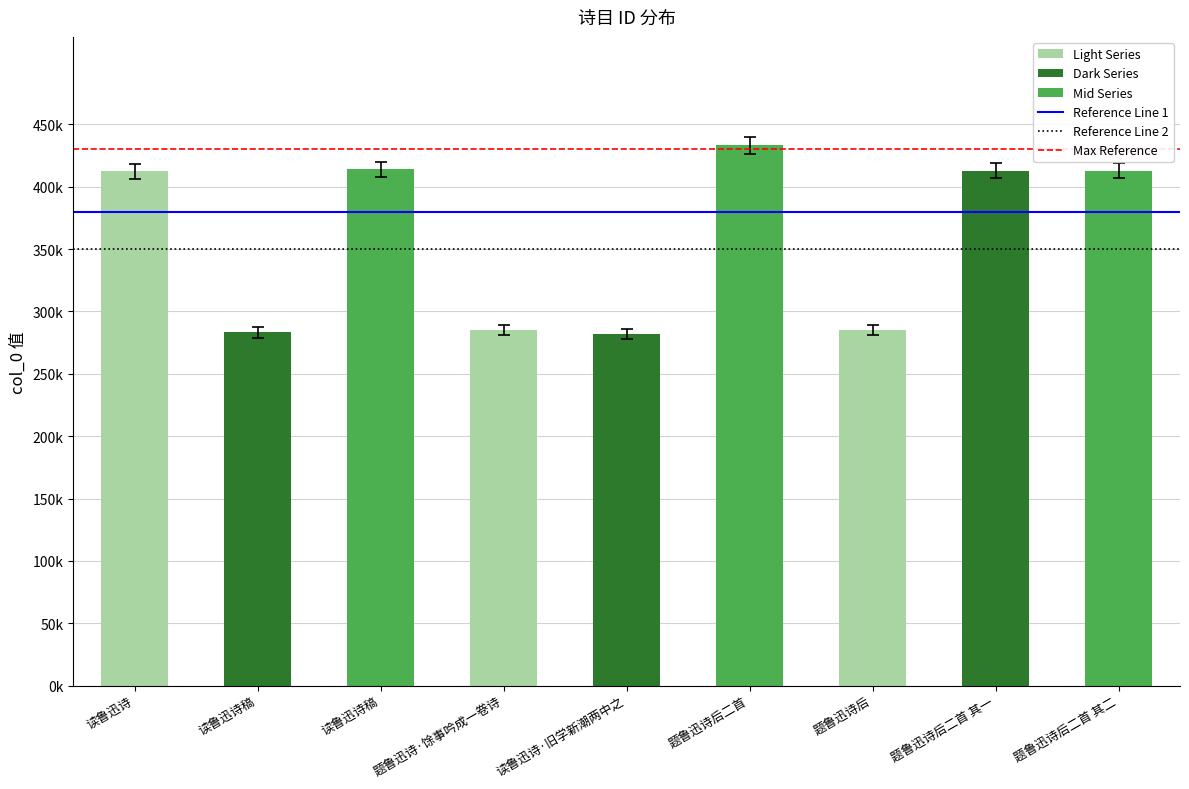

Does the chart contain any negative values?

No